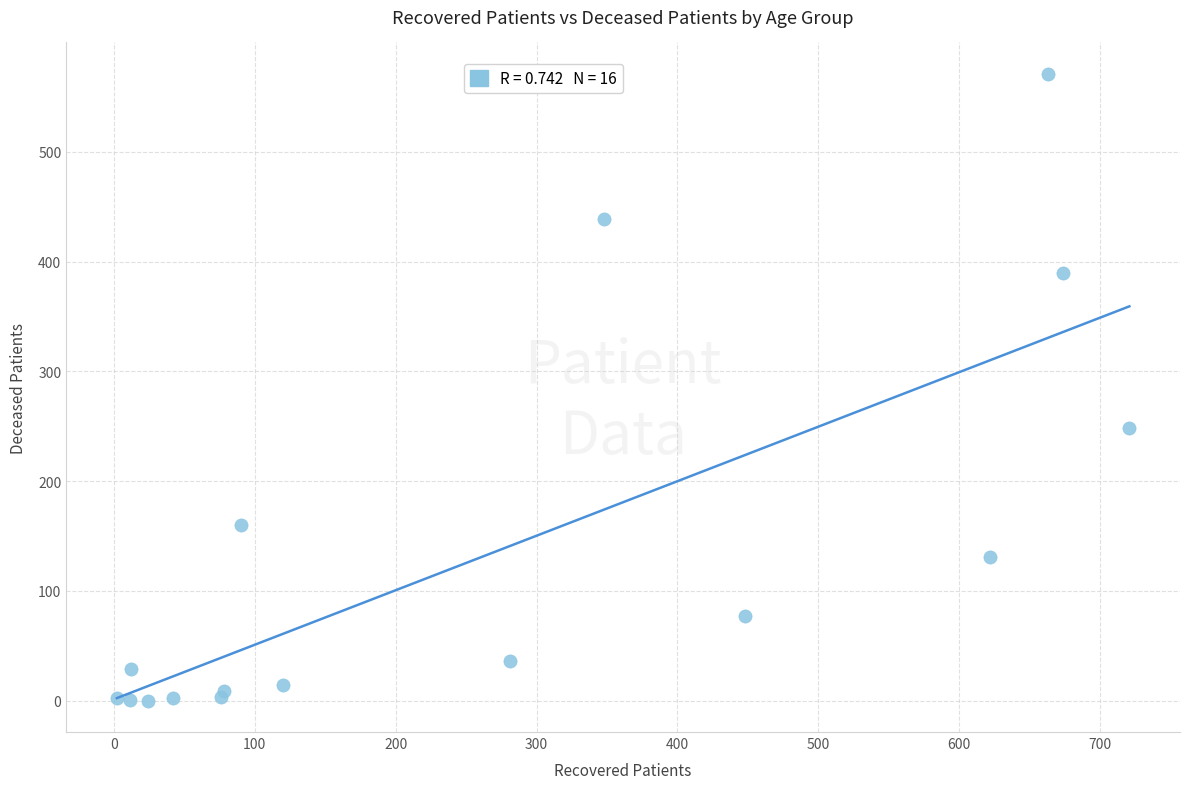

What Y value in the scatter plot is closest to 285?

248